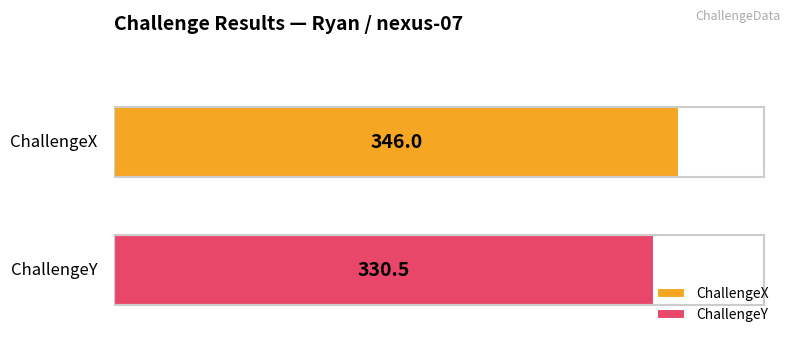

List the series in order of their overall mean, highest first.

ChallengeX, ChallengeY